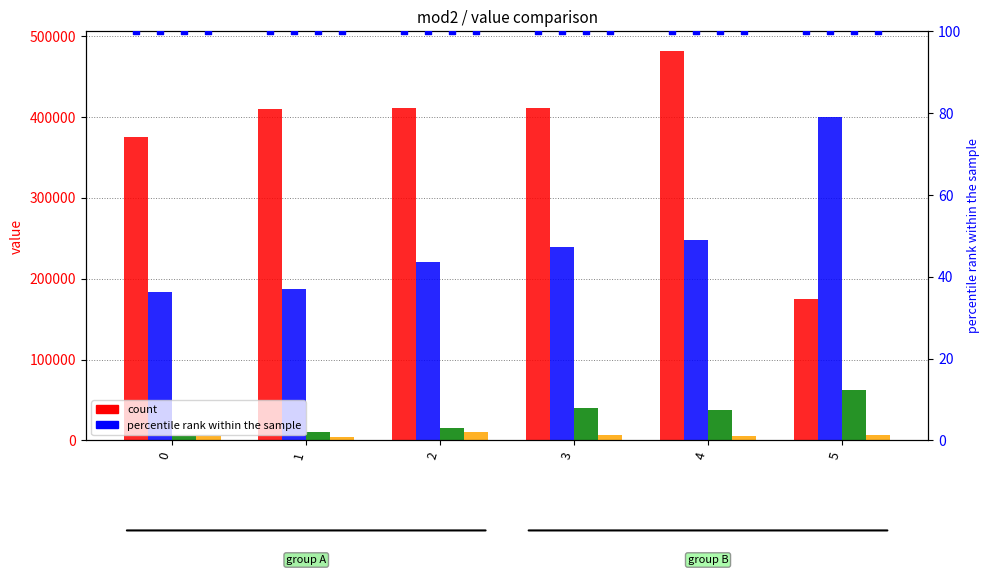

Is the value of mod2_t2 at 2 greater than the value of mod2_t1 at 2?

No